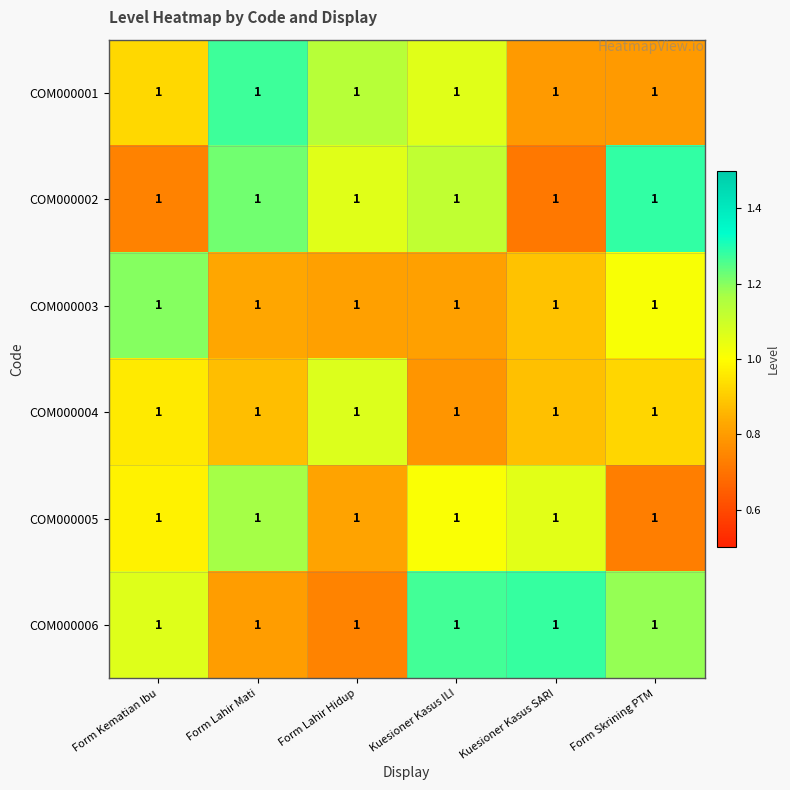

What is the spread (max minus min) of values at Form Skrining PTM?

0.6